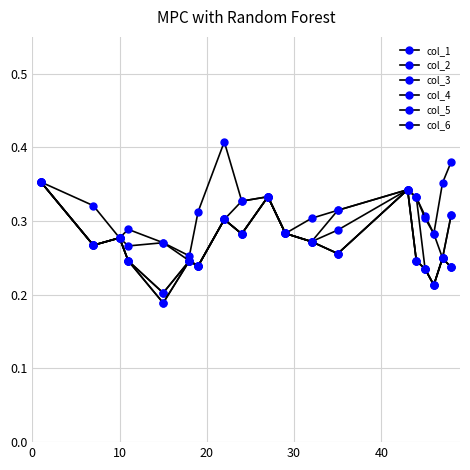

Reading right to left, list all the values displayed in this chart.

col_1: 0.4	0.4	0.3	0.3	0.3	0.3	0.3	0.3	0.3	0.3	0.3	0.4	0.3	0.3	0.3	0.3	0.3	0.3	0.4
col_2: 0.3	0.2	0.3	0.3	0.3	0.3	0.3	0.3	0.3	0.3	0.3	0.3	0.2	0.2	0.3	0.3	0.3	0.3	0.4
col_3: 0.3	0.2	0.2	0.2	0.3	0.3	0.3	0.3	0.3	0.3	0.3	0.3	0.2	0.2	0.2	0.2	0.3	0.3	0.4
col_4: 0.2	0.2	0.2	0.2	0.2	0.3	0.3	0.3	0.3	0.3	0.3	0.3	0.2	0.2	0.2	0.2	0.3	0.3	0.4
col_5: 0.2	0.2	0.2	0.2	0.2	0.3	0.3	0.3	0.3	0.3	0.3	0.3	0.2	0.2	0.2	0.2	0.3	0.3	0.4
col_6: 0.2	0.2	0.2	0.2	0.2	0.3	0.3	0.3	0.3	0.3	0.3	0.3	0.2	0.2	0.2	0.2	0.3	0.3	0.4